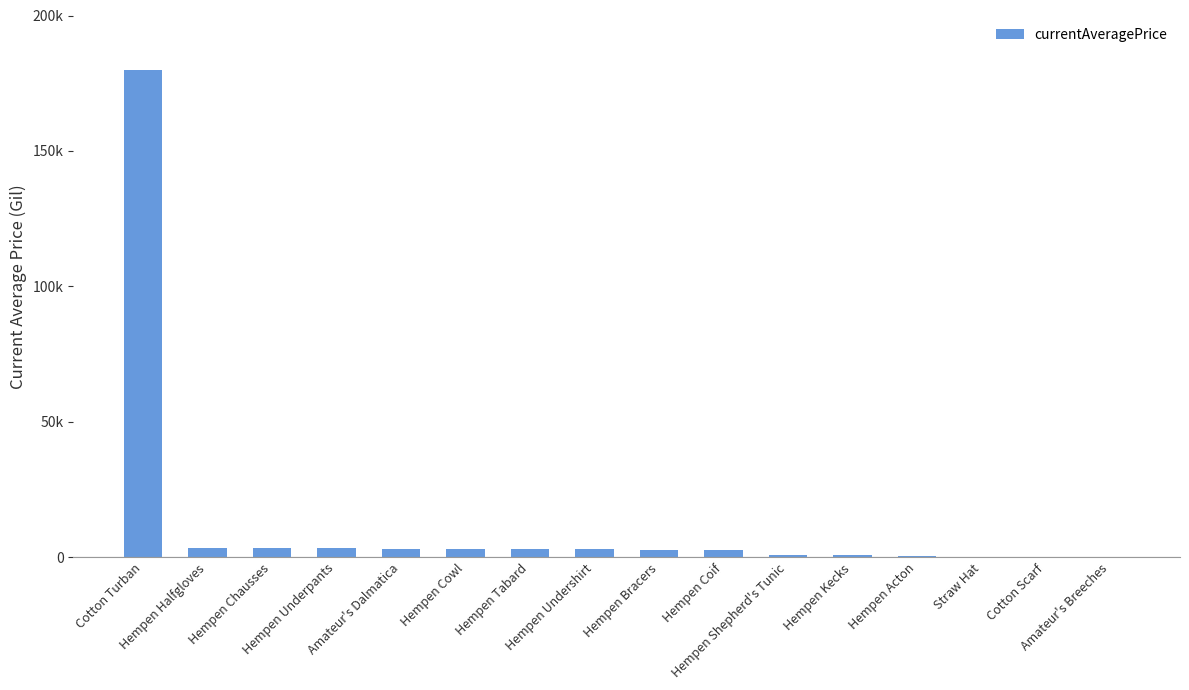

What is the sum of the values at Hempen Tabard and Hempen Cowl?

5999.0